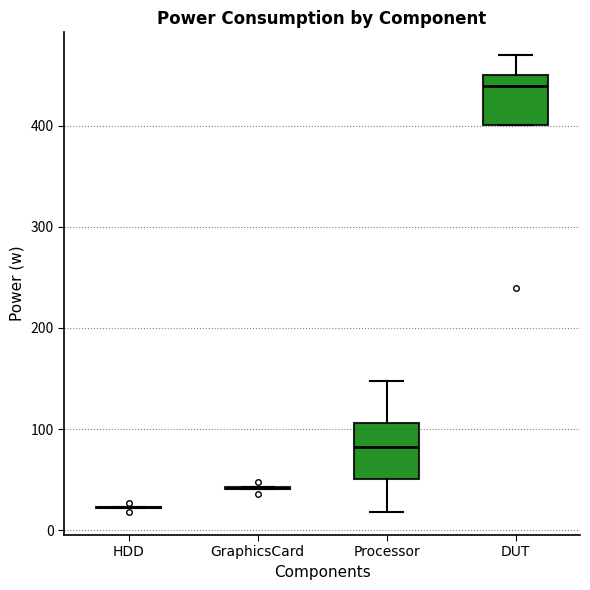

Reading left to right, read every box against the y-axis: the position of its median line, the range the box covers, and the ends of its whiskers. The values are not printed on the chart, so give them approximately, as read against the axis.

HDD: box collapsed to a line at 20, whiskers 20 to 20
GraphicsCard: box collapsed to a line at 40, whiskers 40 to 40
Processor: median 80, box 50 to 110, whiskers 20 to 150
DUT: median 440, box 400 to 450, whiskers 400 to 470